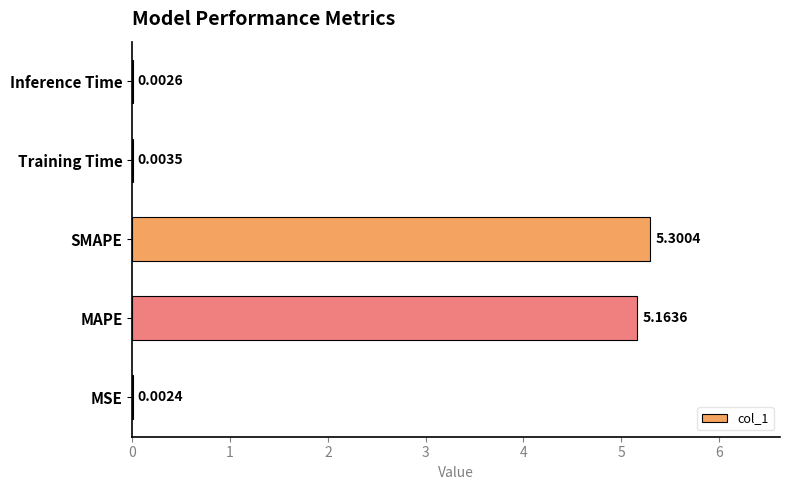

How many distinct data groups are displayed?

1